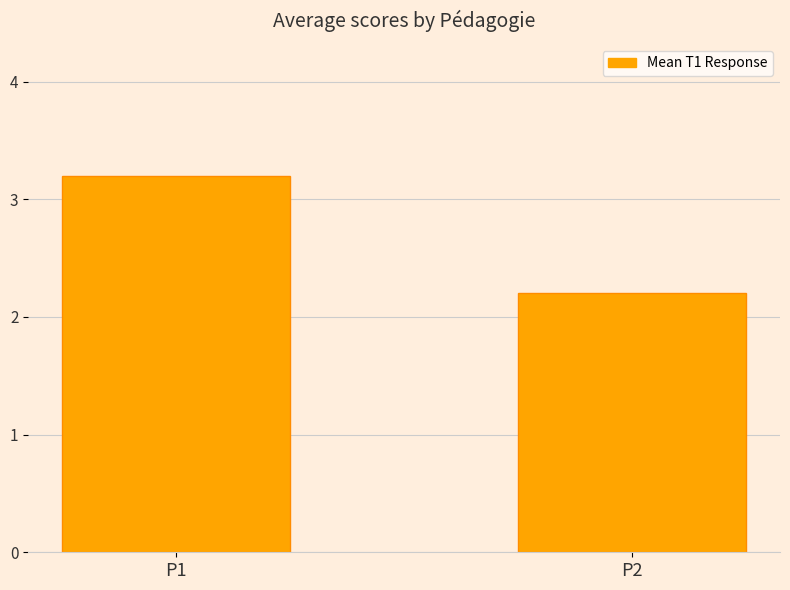

What is the value of the 2nd bar from the left?

2.2